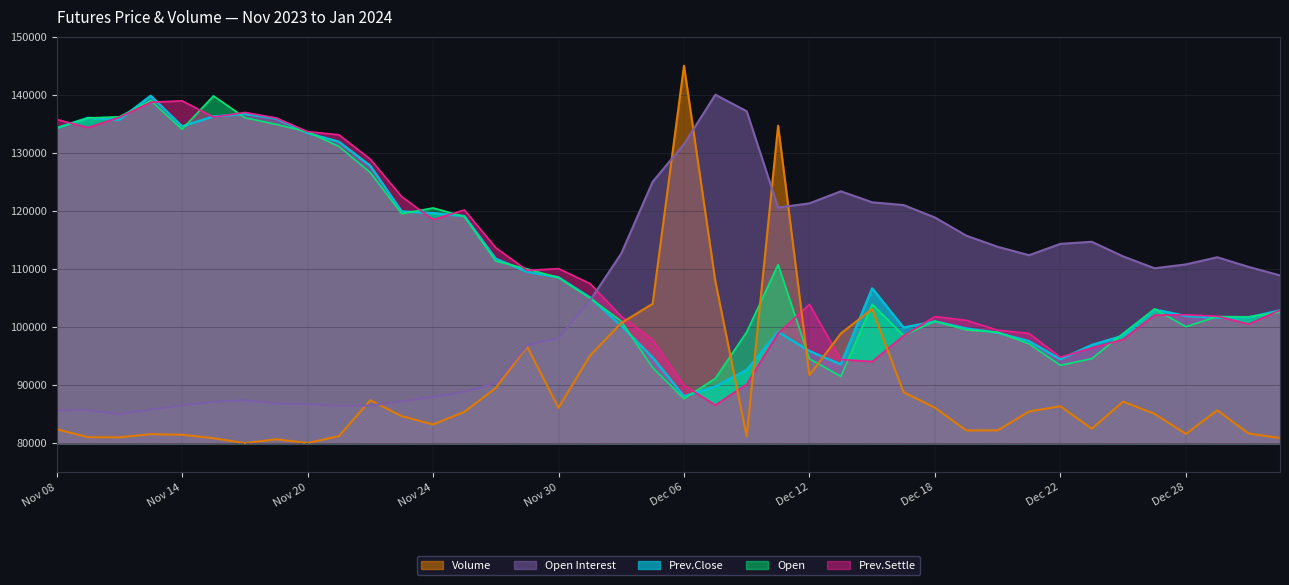

Reading right to left, transcribe all the data shown in this chart.

Volume: Jan 03=80873.1	Jan 02=81659.3	Dec 29=85640.7	Dec 28=81589.6	Dec 27=85041.2	Dec 26=87146.7	Dec 25=82479.8	Dec 22=86347.6	Dec 21=85453.0	Dec 20=82199.9	Dec 19=82181.6	Dec 18=86102.0	Dec 15=88760.9	Dec 14=103093.9	Dec 13=98878.6	Dec 12=91692.3	Dec 11=134673.1	Dec 08=81163.8	Dec 07=107856.2	Dec 06=145000.0	Dec 05=103997.0	Dec 04=100683.8	Dec 01=95021.6	Nov 30=86079.4	Nov 29=96621.9	Nov 28=89486.0	Nov 27=85382.3	Nov 24=83217.8	Nov 23=84644.3	Nov 22=87384.8	Nov 21=81202.4	Nov 20=80015.0	Nov 17=80667.2	Nov 16=80000.0	Nov 15=80850.6	Nov 14=81441.6	Nov 13=81544.5	Nov 10=81000.7	Nov 09=81022.2	Nov 08=82392.9
Open Interest: Jan 03=108888.1	Jan 02=110348.5	Dec 29=112011.8	Dec 28=110779.6	Dec 27=110114.8	Dec 26=112153.7	Dec 25=114676.6	Dec 22=114317.8	Dec 21=112362.3	Dec 20=113811.5	Dec 19=115725.2	Dec 18=118857.3	Dec 15=120999.1	Dec 14=121472.0	Dec 13=123371.8	Dec 12=121293.9	Dec 11=120562.4	Dec 08=137148.9	Dec 07=140000.0	Dec 06=131491.2	Dec 05=125001.8	Dec 04=112654.4	Dec 01=104526.6	Nov 30=98081.7	Nov 29=96882.9	Nov 28=90351.7	Nov 27=88827.4	Nov 24=87962.4	Nov 23=87178.0	Nov 22=86477.0	Nov 21=86443.6	Nov 20=86705.1	Nov 17=86830.3	Nov 16=87381.0	Nov 15=87116.8	Nov 14=86502.0	Nov 13=85787.2	Nov 10=85000.0	Nov 09=85664.8	Nov 08=85631.4
Prev.Close: Jan 03=102850.0	Jan 02=101650.0	Dec 29=101600.0	Dec 28=101900.0	Dec 27=103000.0	Dec 26=98500.0	Dec 25=96900.0	Dec 22=94450.0	Dec 21=97550.0	Dec 20=99000.0	Dec 19=99750.0	Dec 18=100950.0	Dec 15=99900.0	Dec 14=106650.0	Dec 13=93550.0	Dec 12=95850.0	Dec 11=99150.0	Dec 08=92600.0	Dec 07=89750.0	Dec 06=88050.0	Dec 05=94750.0	Dec 04=100200.0	Dec 01=105100.0	Nov 30=108550.0	Nov 29=109500.0	Nov 28=111750.0	Nov 27=119100.0	Nov 24=119600.0	Nov 23=119900.0	Nov 22=127750.0	Nov 21=131900.0	Nov 20=133400.0	Nov 17=135900.0	Nov 16=136700.0	Nov 15=136250.0	Nov 14=134550.0	Nov 13=139800.0	Nov 10=135700.0	Nov 09=136000.0	Nov 08=134250.0
Open: Jan 03=102550.0	Jan 02=101750.0	Dec 29=101800.0	Dec 28=100050.0	Dec 27=103100.0	Dec 26=98900.0	Dec 25=94550.0	Dec 22=93400.0	Dec 21=97100.0	Dec 20=99100.0	Dec 19=99500.0	Dec 18=101000.0	Dec 15=98550.0	Dec 14=103900.0	Dec 13=91500.0	Dec 12=94500.0	Dec 11=110750.0	Dec 08=99150.0	Dec 07=91150.0	Dec 06=87650.0	Dec 05=93000.0	Dec 04=101000.0	Dec 01=105000.0	Nov 30=108500.0	Nov 29=110000.0	Nov 28=111350.0	Nov 27=119000.0	Nov 24=120500.0	Nov 23=119500.0	Nov 22=126600.0	Nov 21=131100.0	Nov 20=133600.0	Nov 17=134900.0	Nov 16=136050.0	Nov 15=139800.0	Nov 14=134050.0	Nov 13=139000.0	Nov 10=136200.0	Nov 09=136000.0	Nov 08=134250.0
Prev.Settle: Jan 03=102900.0	Jan 02=100500.0	Dec 29=101850.0	Dec 28=102100.0	Dec 27=102050.0	Dec 26=97850.0	Dec 25=96400.0	Dec 22=94800.0	Dec 21=98900.0	Dec 20=99450.0	Dec 19=101150.0	Dec 18=101800.0	Dec 15=98500.0	Dec 14=94050.0	Dec 13=94400.0	Dec 12=103900.0	Dec 11=98900.0	Dec 08=90150.0	Dec 07=86550.0	Dec 06=89950.0	Dec 05=97800.0	Dec 04=101850.0	Dec 01=107500.0	Nov 30=110050.0	Nov 29=109750.0	Nov 28=113650.0	Nov 27=120150.0	Nov 24=118500.0	Nov 23=122450.0	Nov 22=128900.0	Nov 21=133100.0	Nov 20=133650.0	Nov 17=136000.0	Nov 16=136950.0	Nov 15=136150.0	Nov 14=138950.0	Nov 13=138700.0	Nov 10=136100.0	Nov 09=134350.0	Nov 08=135750.0